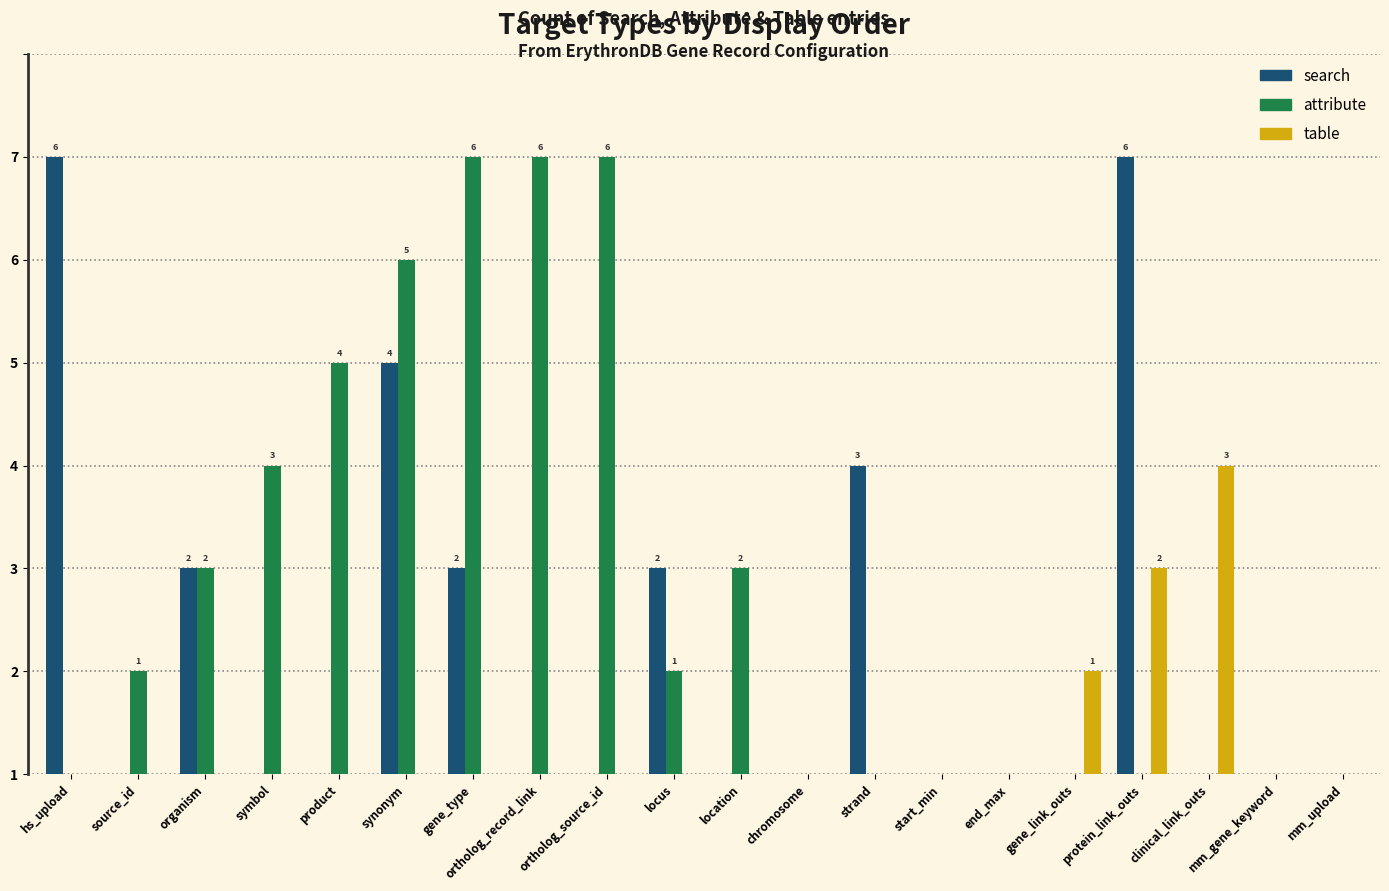

Does the chart contain stacked bars?

No